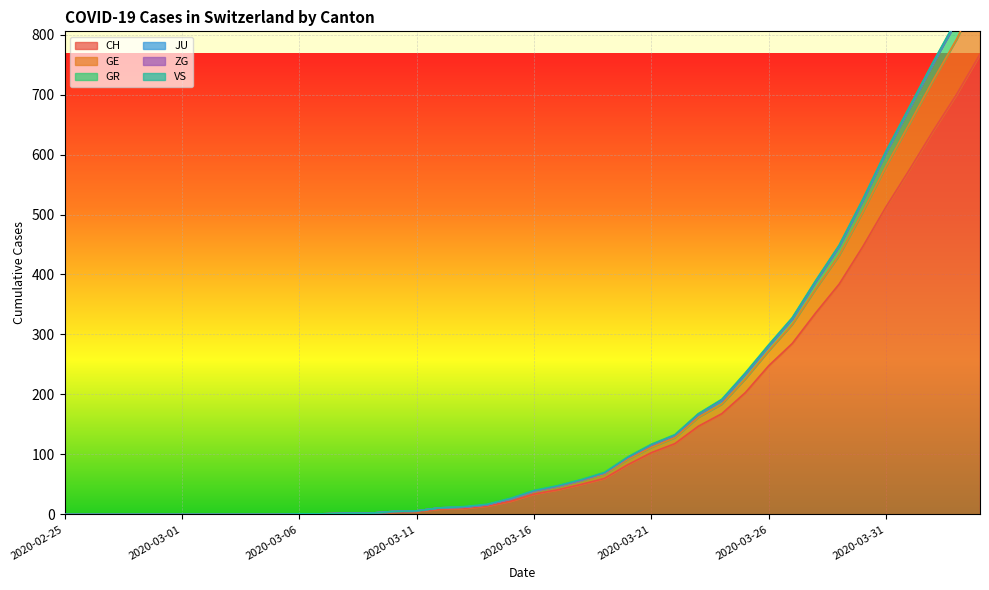

How many values in CH are above zero?

30